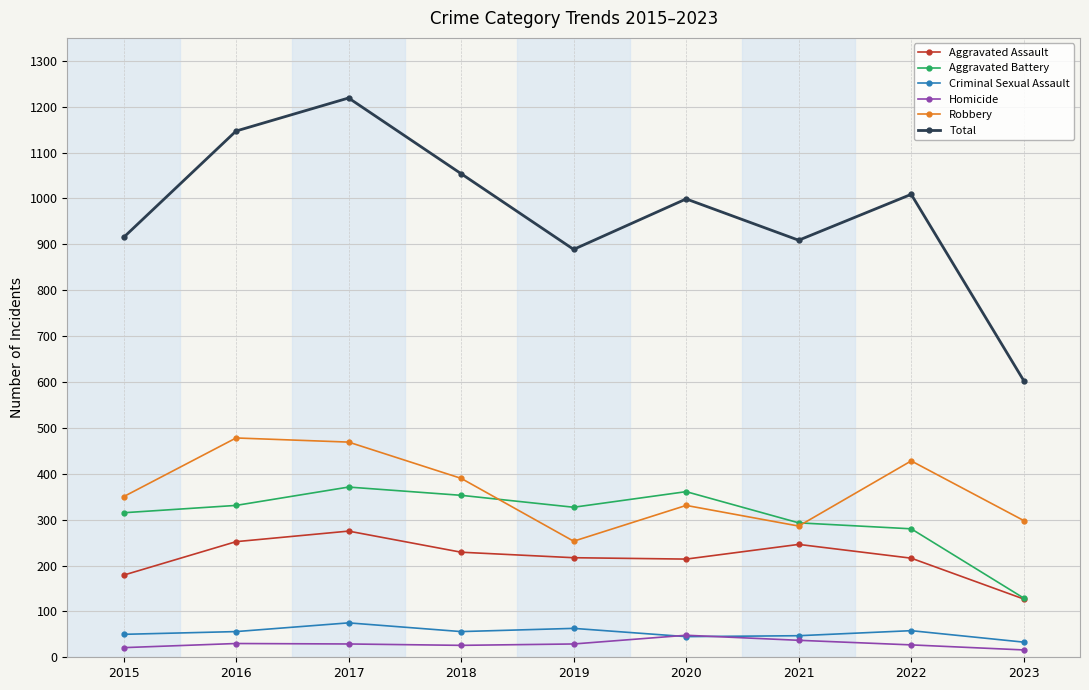

What is the difference between the Aggravated Assault values at 2022 and 2023?

89